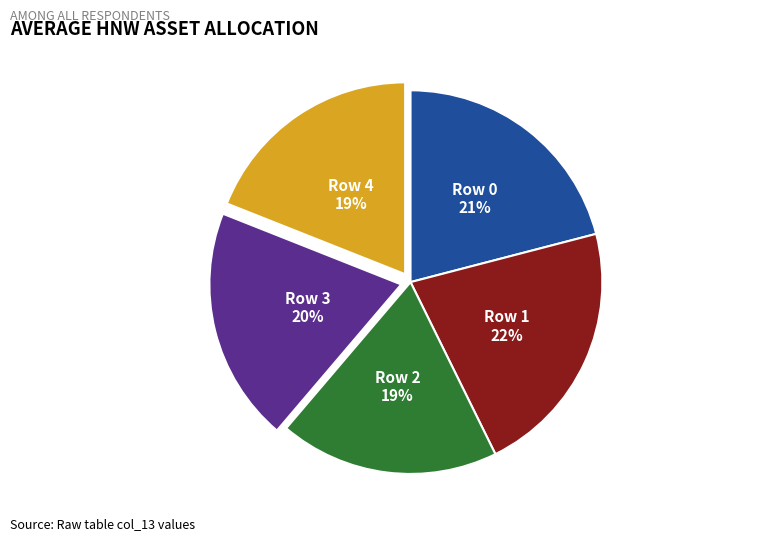

To the nearest percent, what is the difference between the largest and smallest slice percentages?

3%